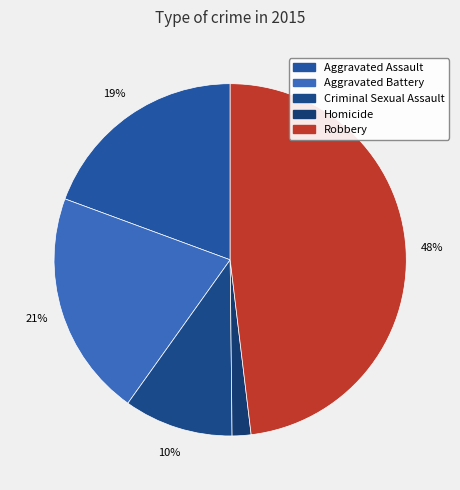

Count the number of slices in the pie.

5